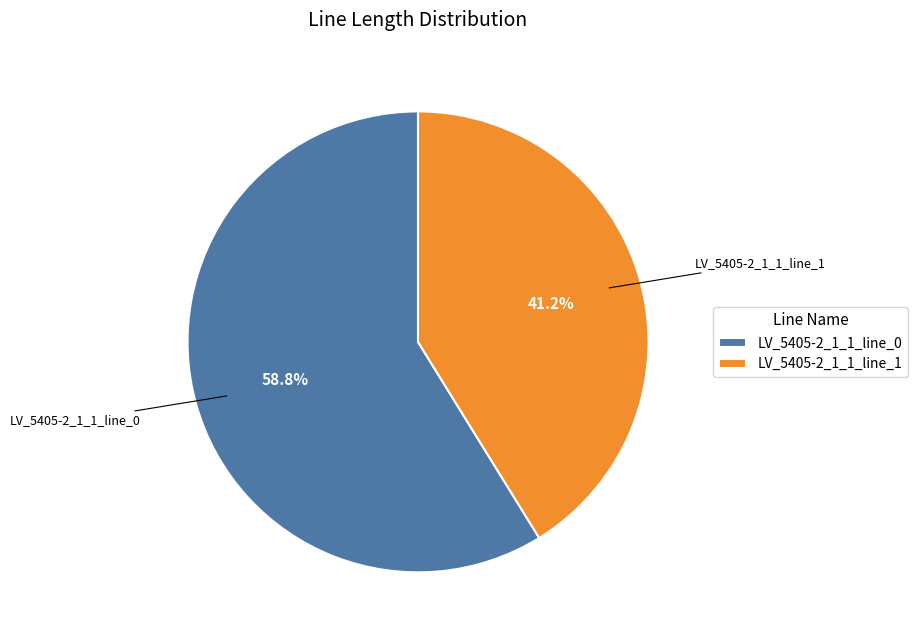

How many segments does this pie chart have?

2